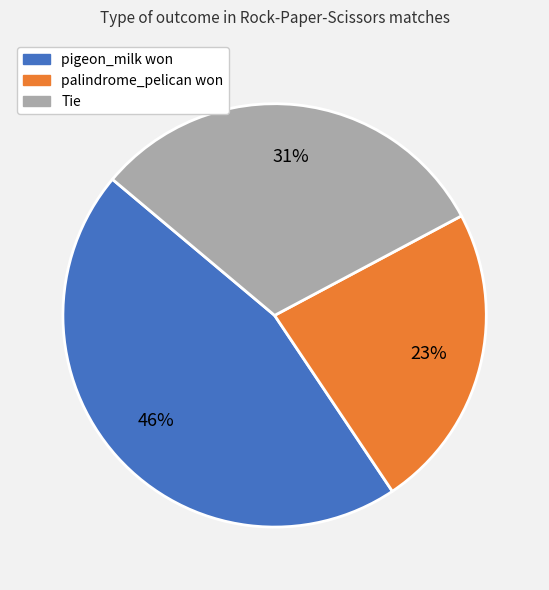

Is it true that pigeon_milk won is 34% of the pie?

False